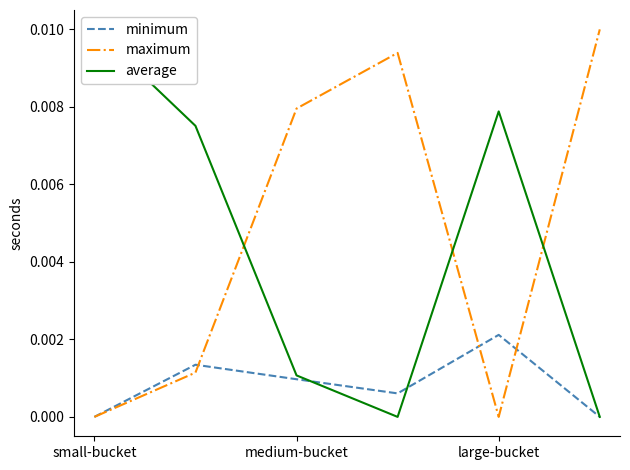

The value of minimum at small-bucket is 0.0. True or false?

True